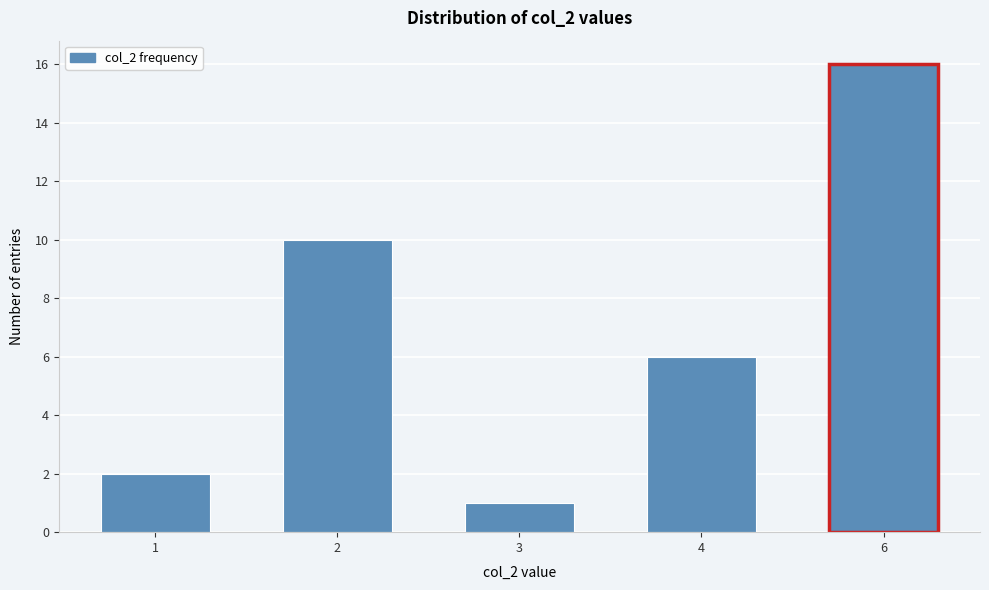

Reading right to left, what are all the values shown in this chart?

16	6	1	10	2